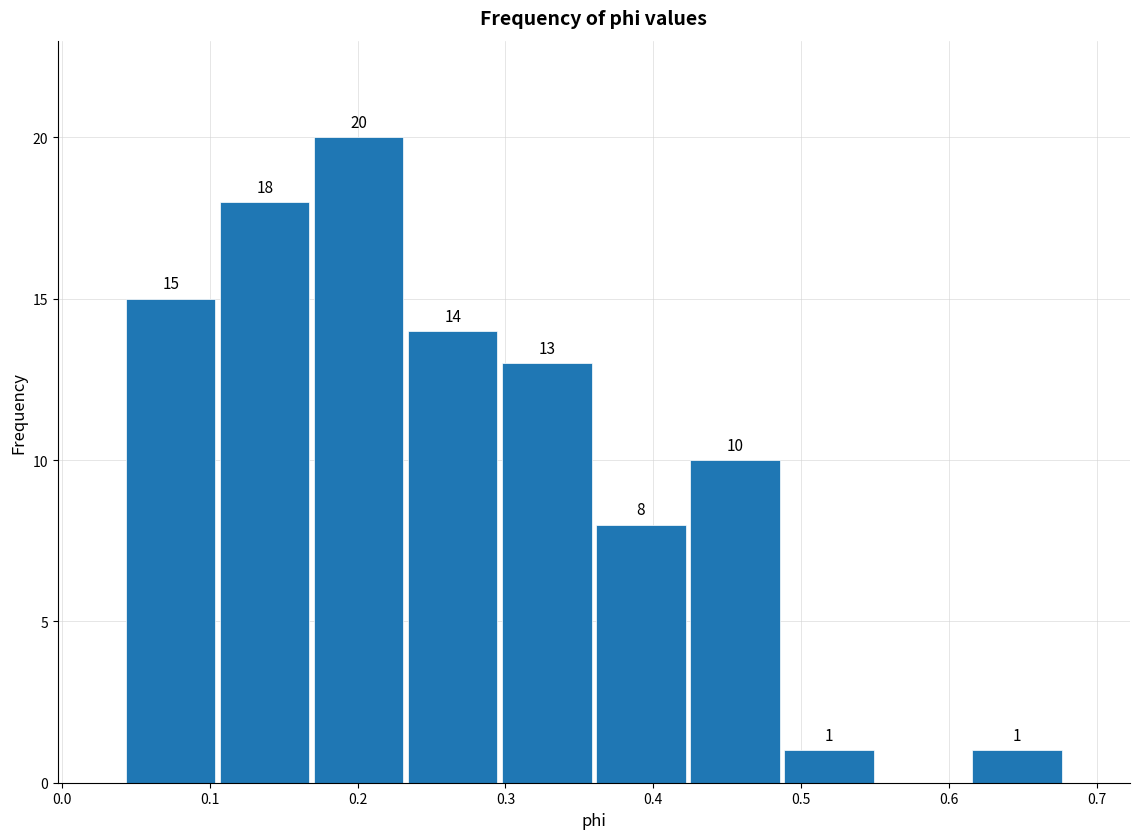

Over which range of the x-axis is the bar tallest?

0.17 to 0.23